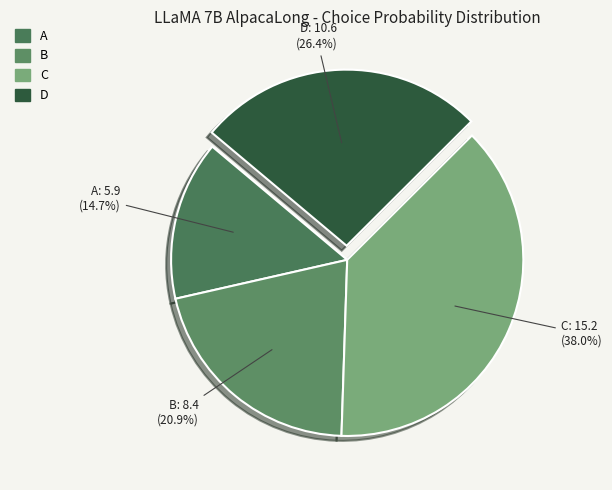

Between A and D, which is larger?

D